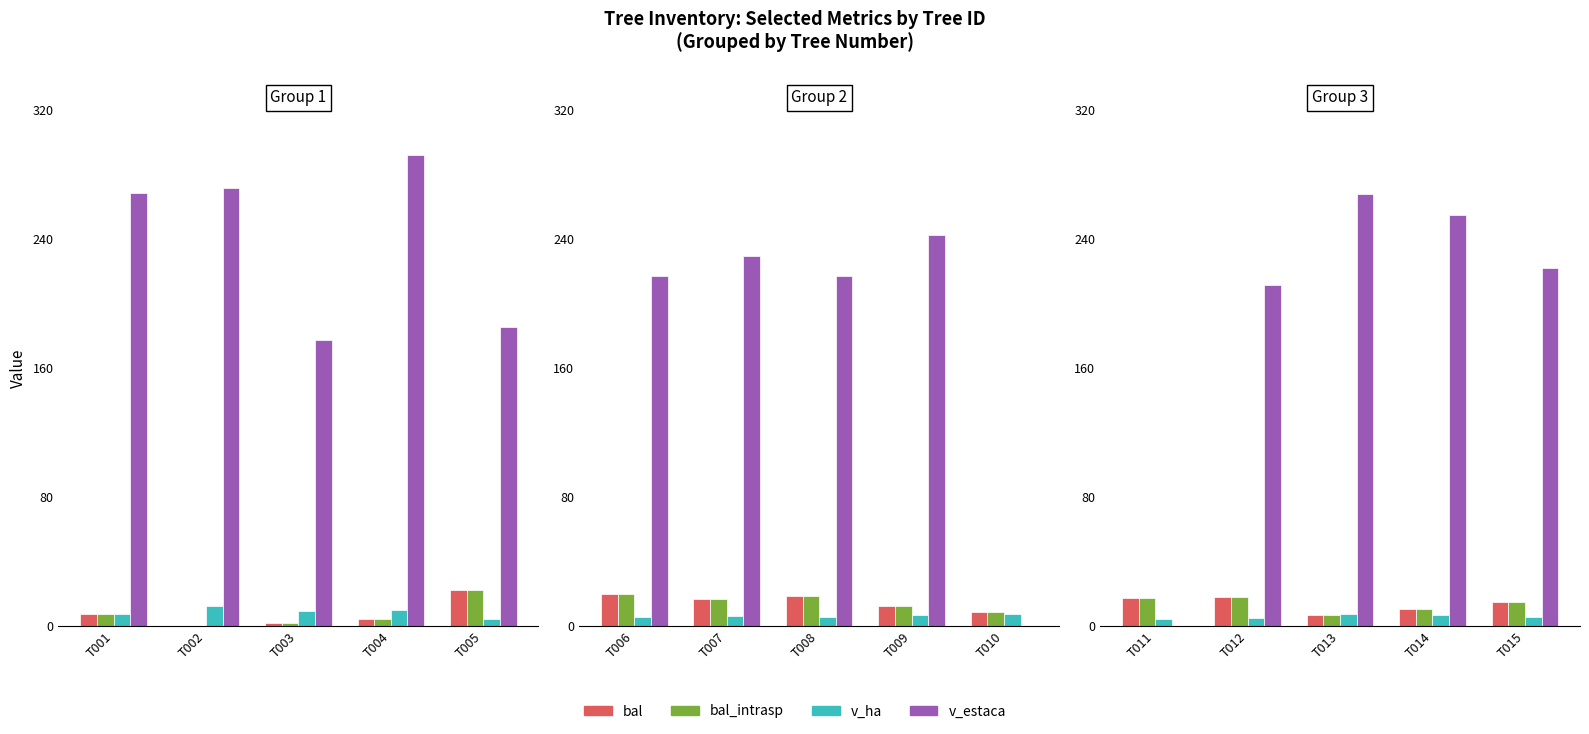

How many bars are there in each group?

4